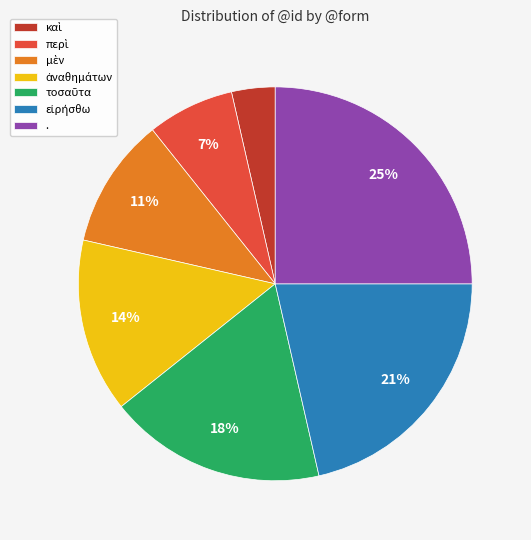

True or false: . accounts for 25% of the total.

True